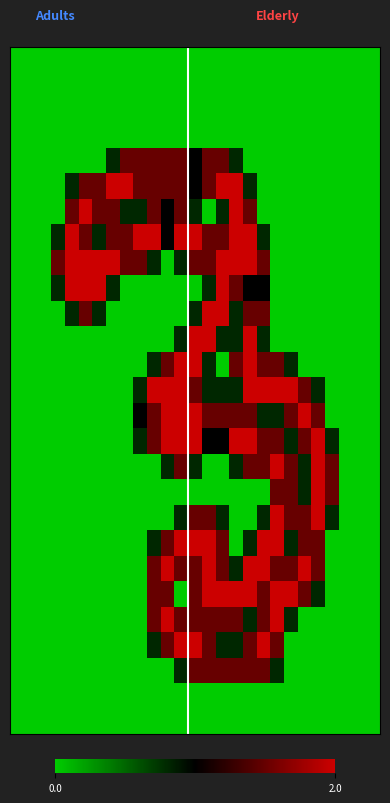

At which category is the sum across all series the highest?

13